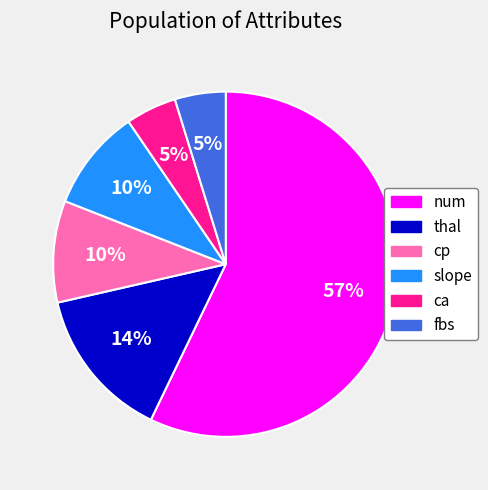

Is the sum of ca and num greater than half?

Yes